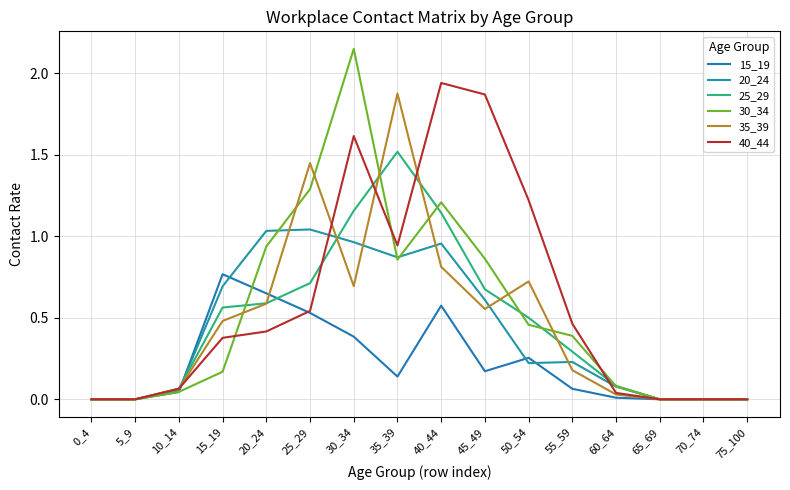

Between 75_100 and 40_44, which is larger?

40_44